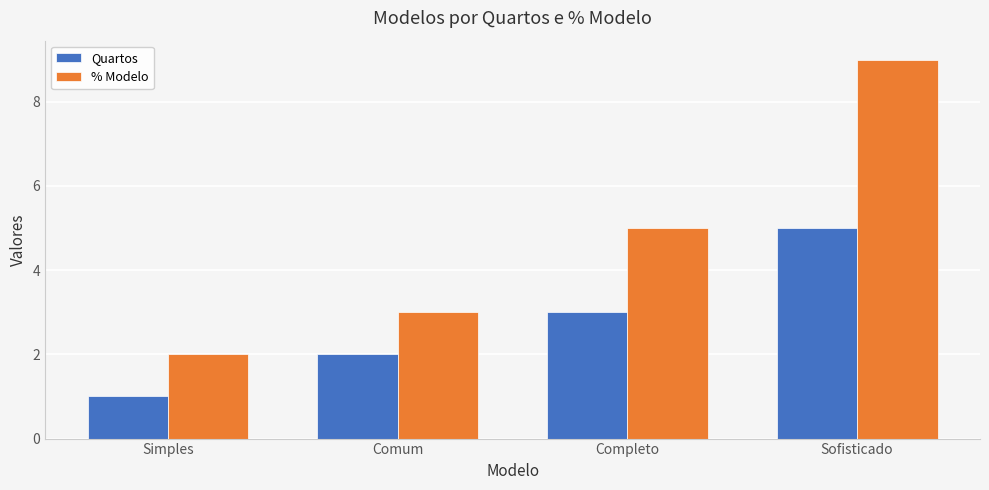

How many series are shown in this chart?

2